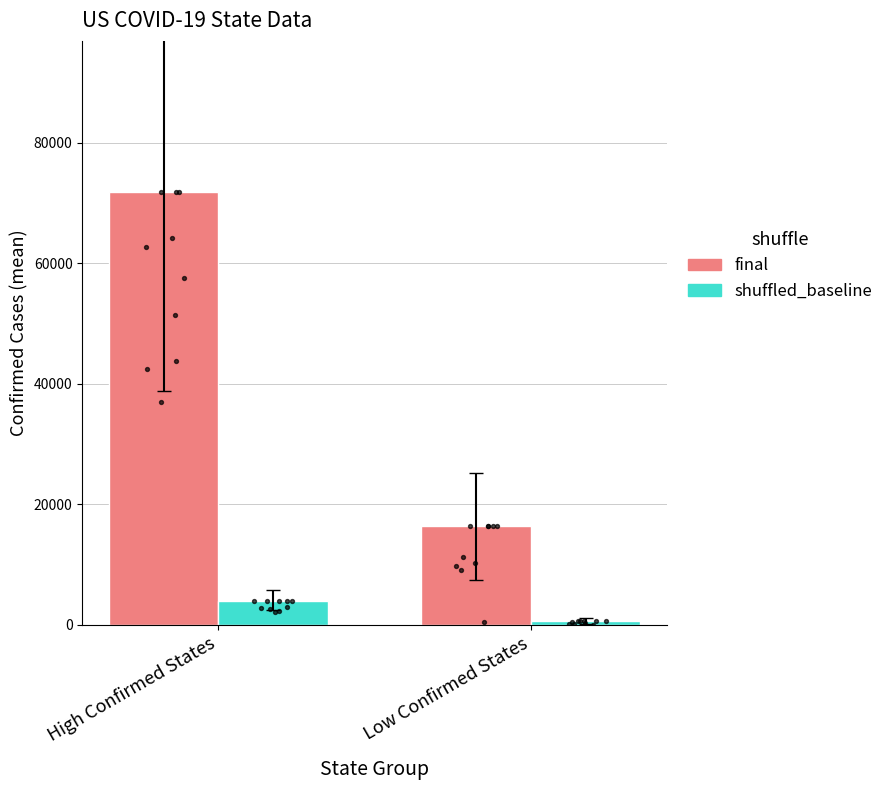

Which series has the largest total across all categories?

final